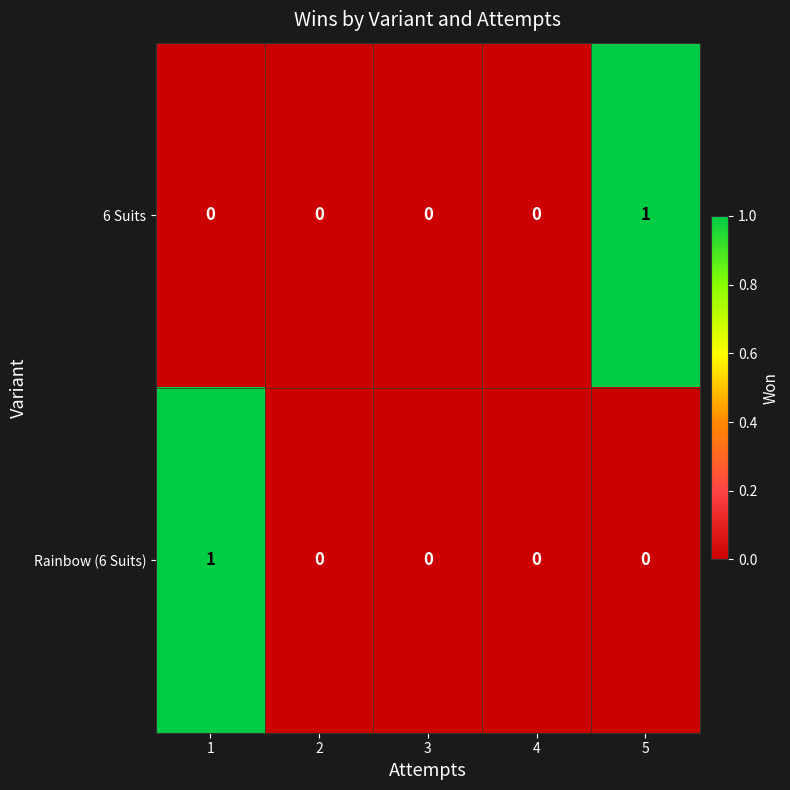

The Rainbow (6 Suits) series shows 0 at 1. True or false?

False